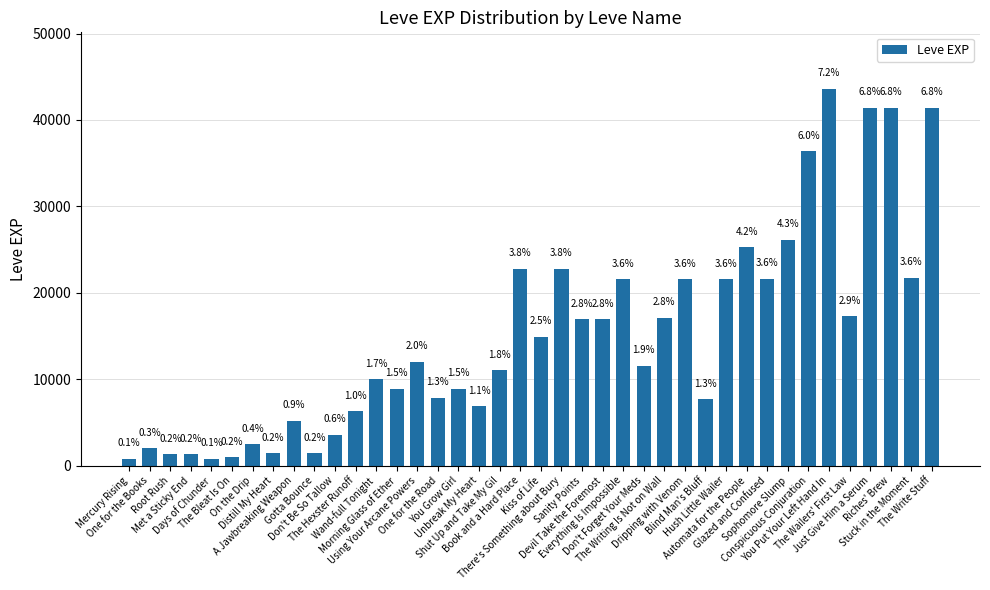

What is the sum of the values at Mercury Rising and Stuck in the Moment?

22540